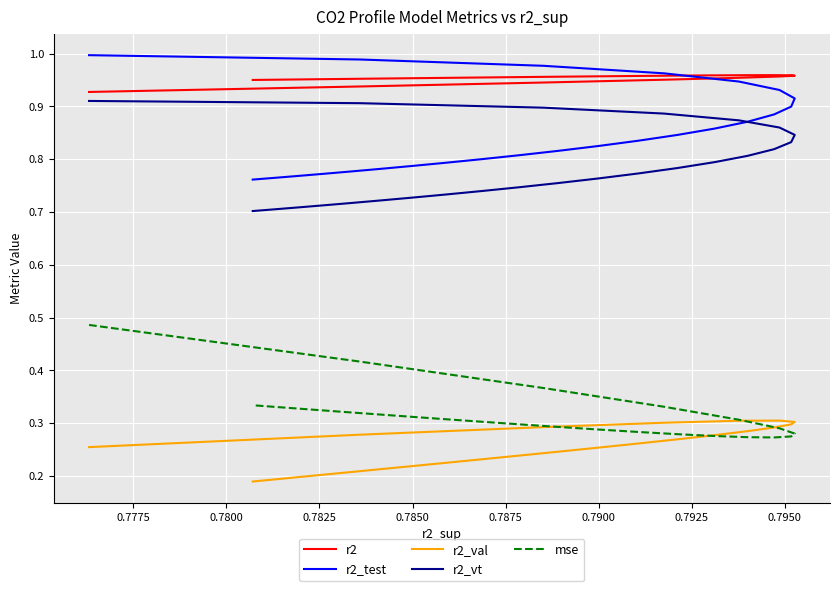

At how many categories does at least one series exceed 0?

25